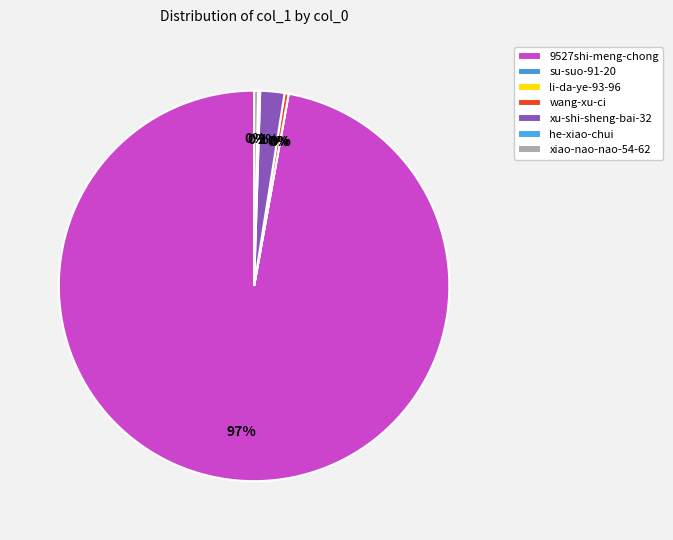

Which slice is the largest?

9527shi-meng-chong